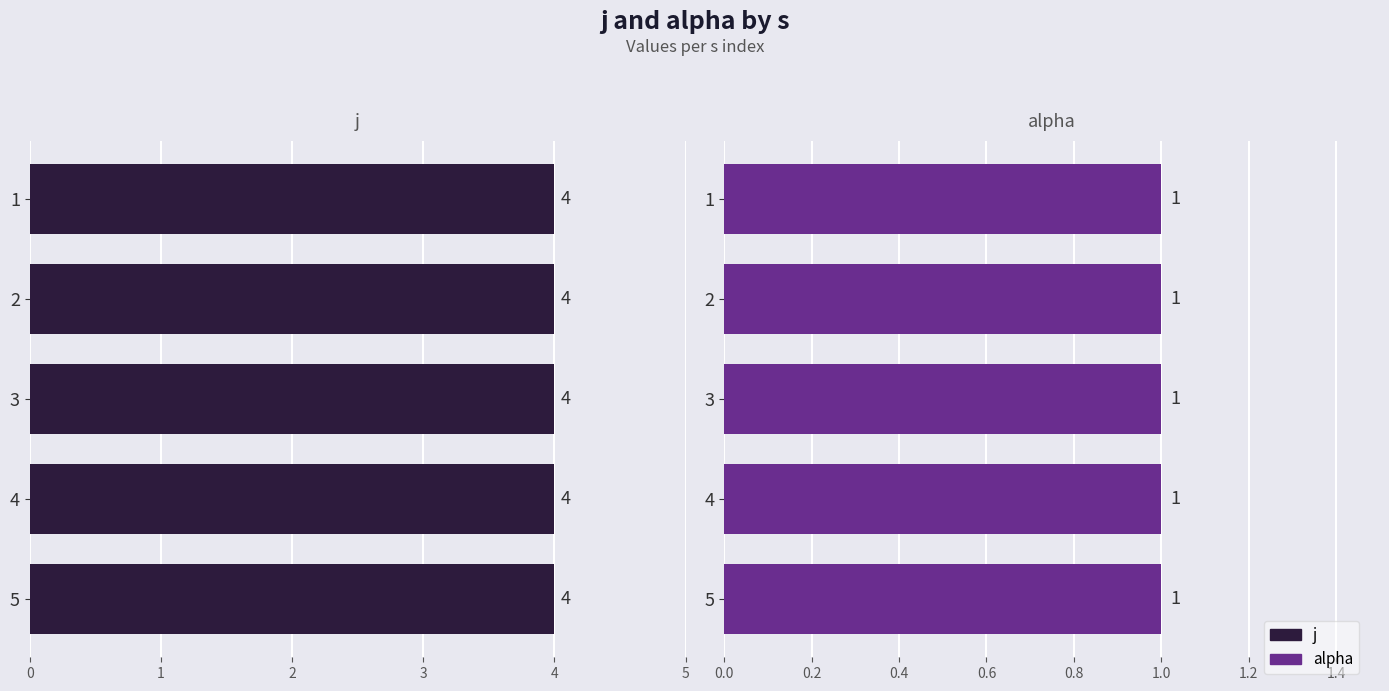

At how many categories does at least one series exceed 1?

5